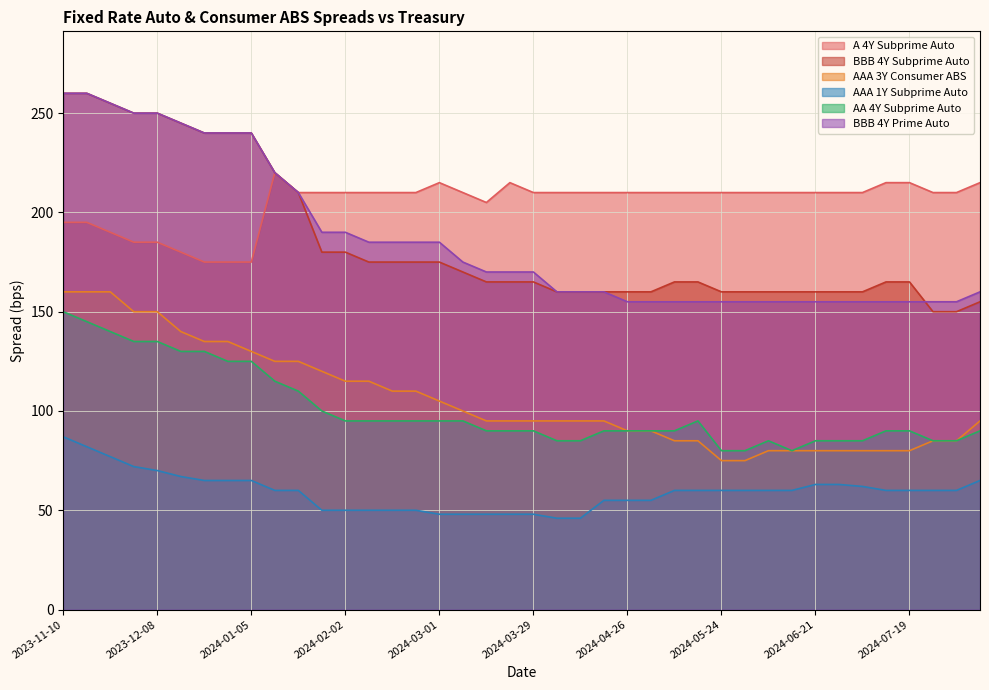

How many times do BBB 4Y Subprime Auto and BBB 4Y Prime Auto cross each other?

1